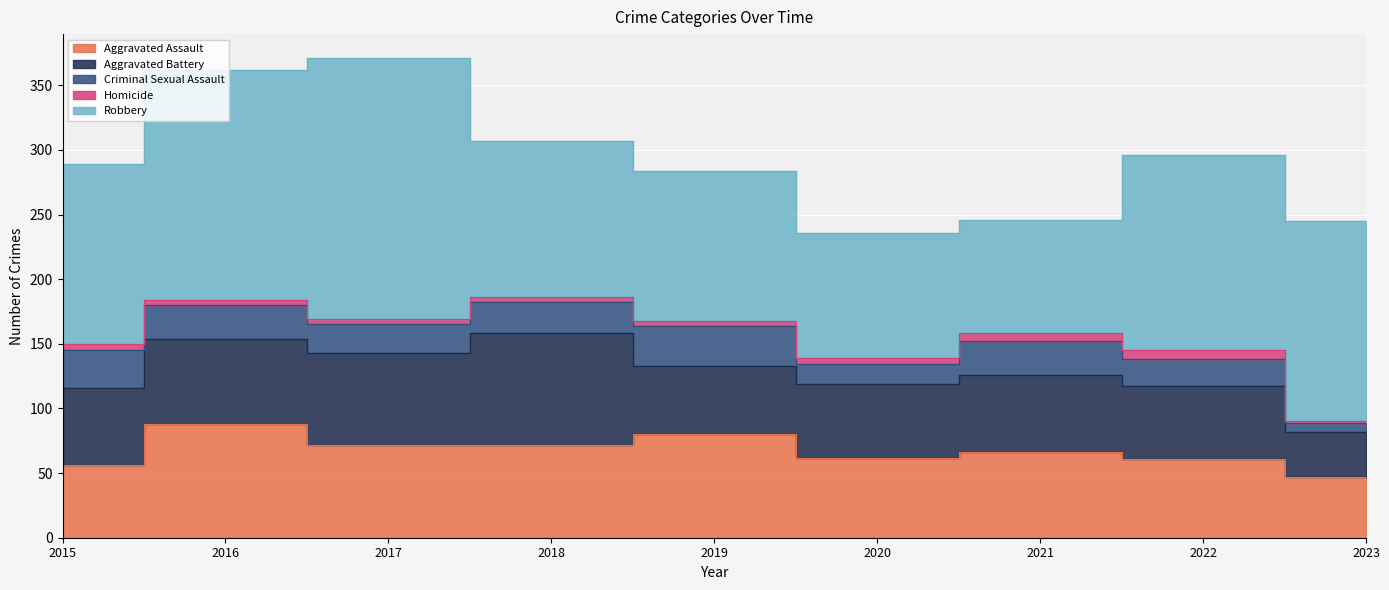

At which label does Criminal Sexual Assault reach its peak?

2019